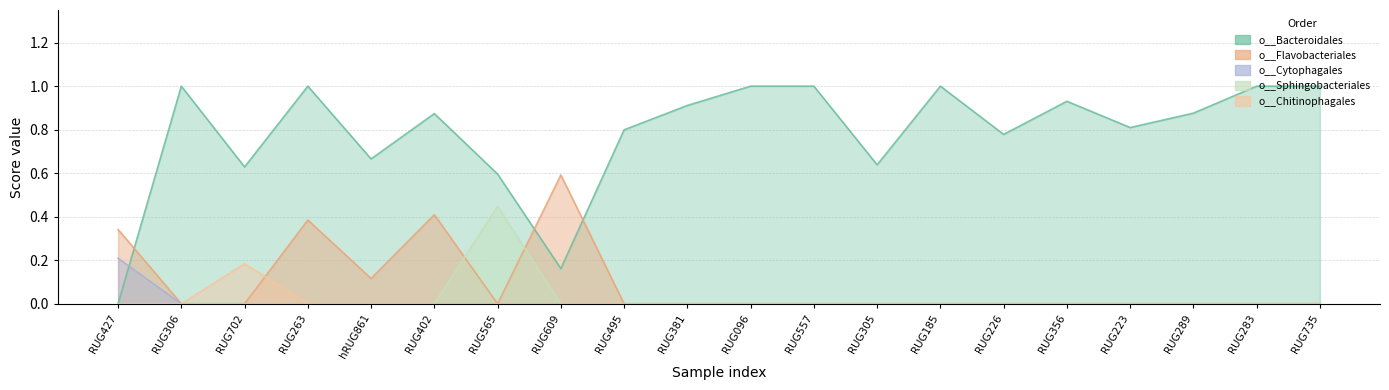

Between RUG305 and RUG289, which series saw the biggest shift?

o__Bacteroidales